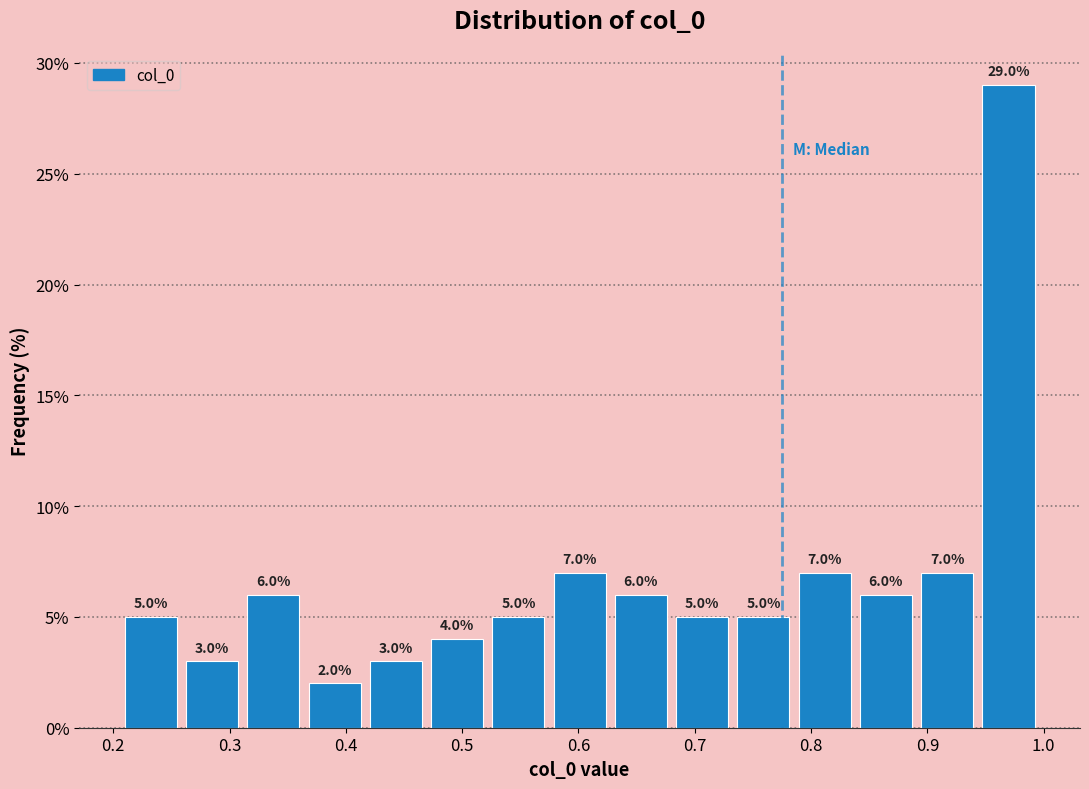

Which range on the x-axis has the tallest bar?

0.95 to 1.00